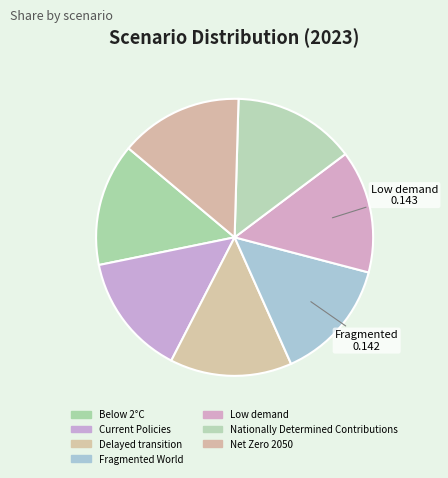

Rank the categories by value from highest to lowest.

Low demand, Net Zero 2050, Below 2°C, Nationally Determined Contributions, Current Policies, Delayed transition, Fragmented World